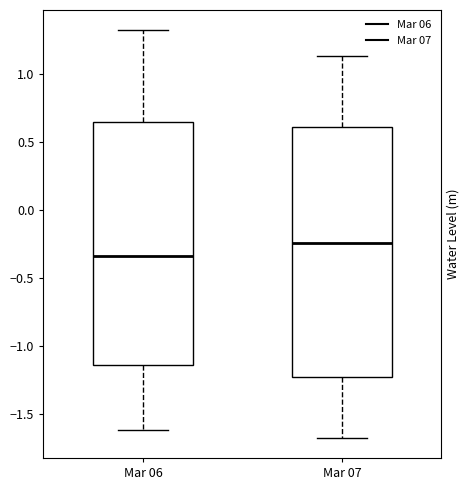

Reading left to right, read every box against the y-axis: the position of its median line, the range the box covers, and the ends of its whiskers. The values are not printed on the chart, so give them approximately, as read against the axis.

Mar 06: median -0.35, box -1.15 to 0.65, whiskers -1.60 to 1.30
Mar 07: median -0.25, box -1.25 to 0.60, whiskers -1.65 to 1.15